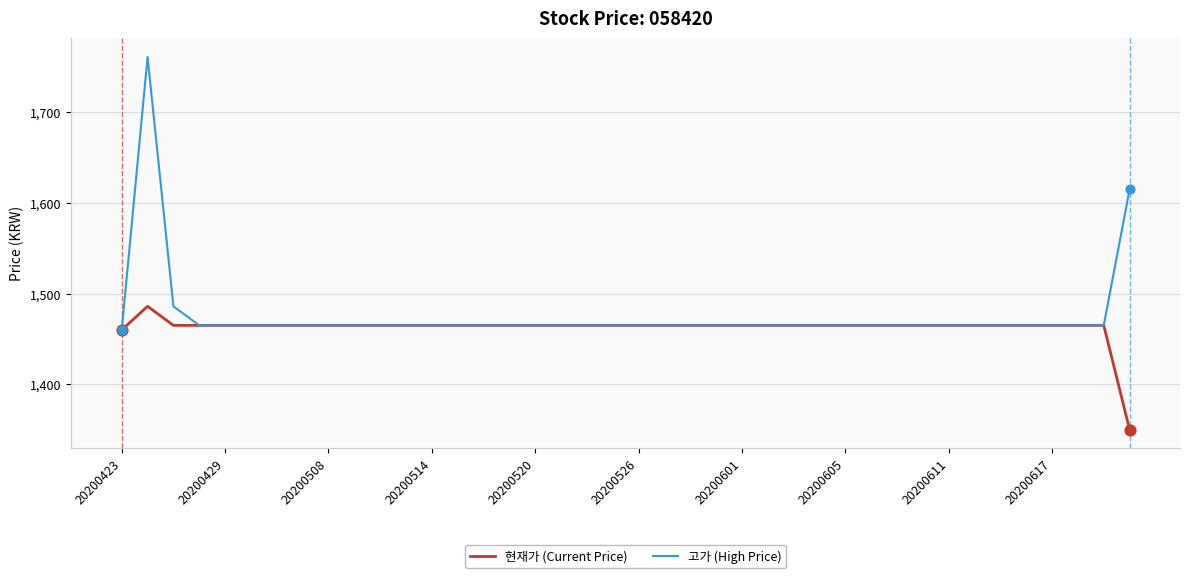

At how many categories does at least one series exceed 1549?

2